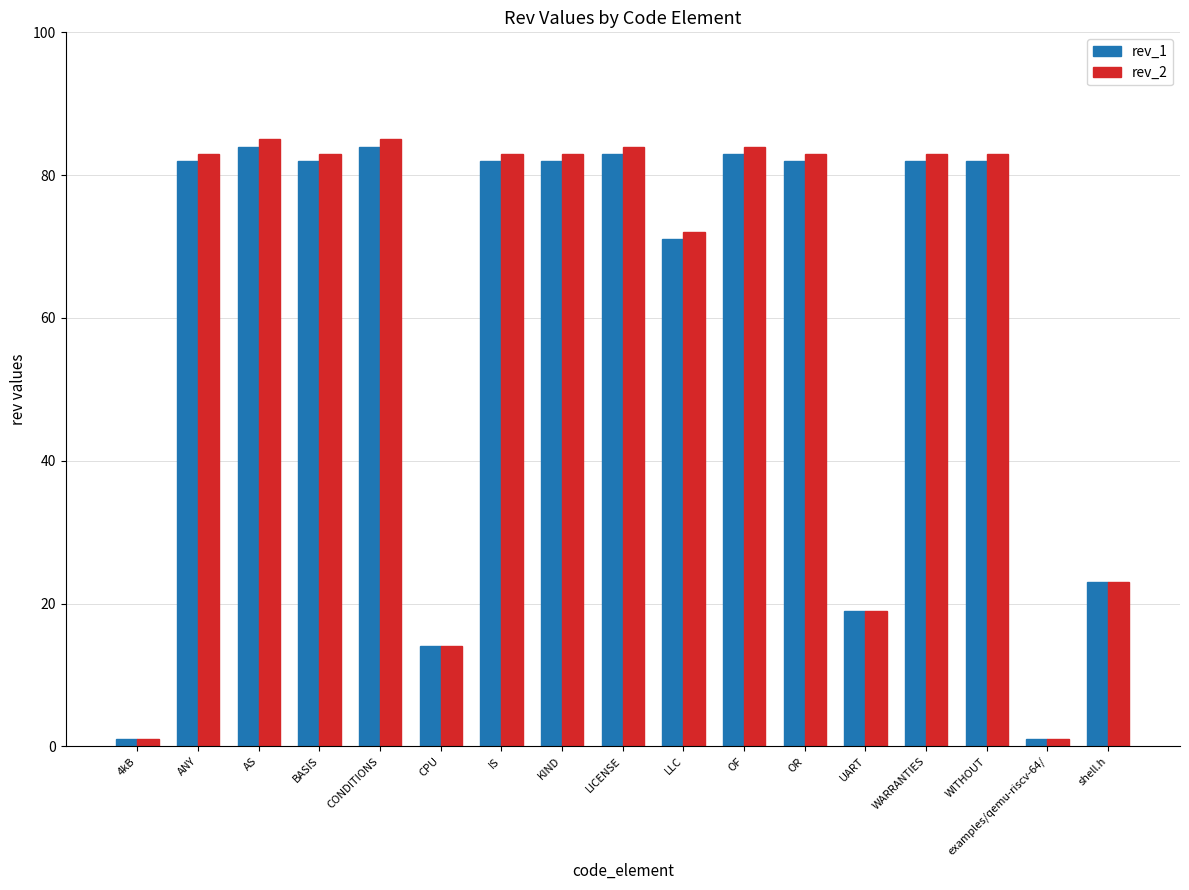

What is the difference between the maximum and second lowest values in the rev_1 series?

83